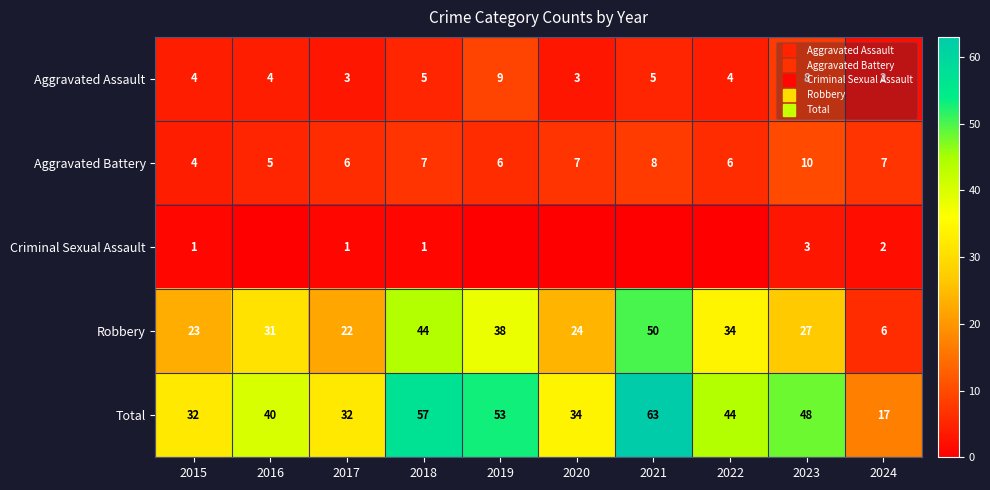

Between 2015 and 2019, which series saw the biggest shift?

Total